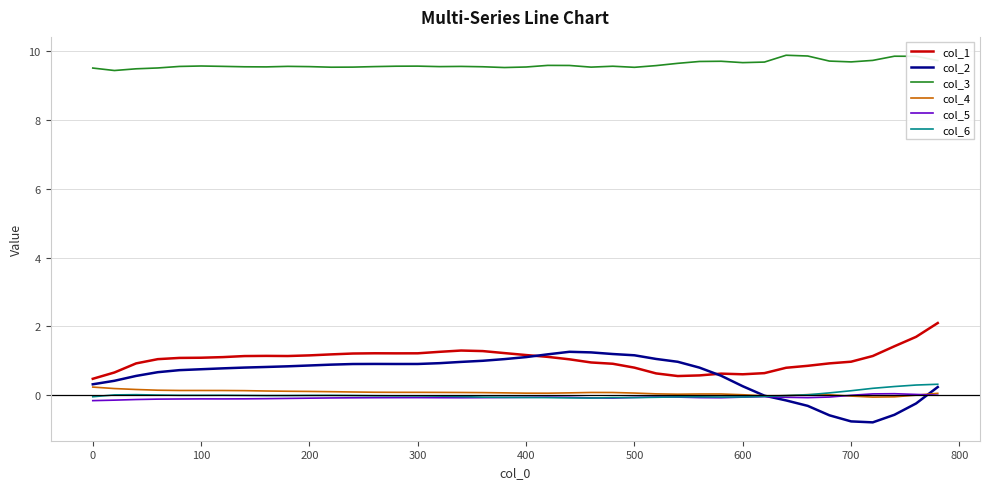

True or false: col_5 and col_1 intersect in this chart.

False